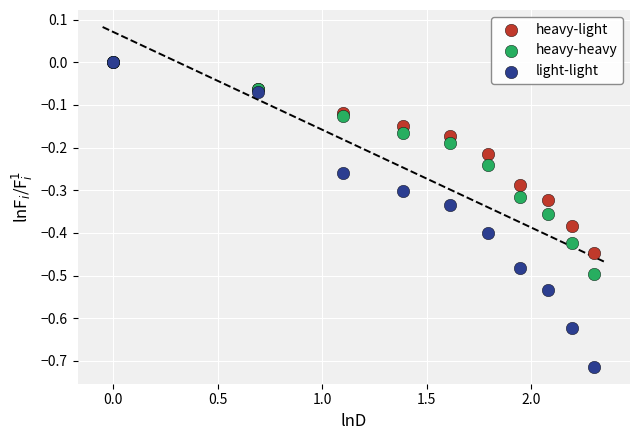

Which series contains the lowest Y value?

light-light